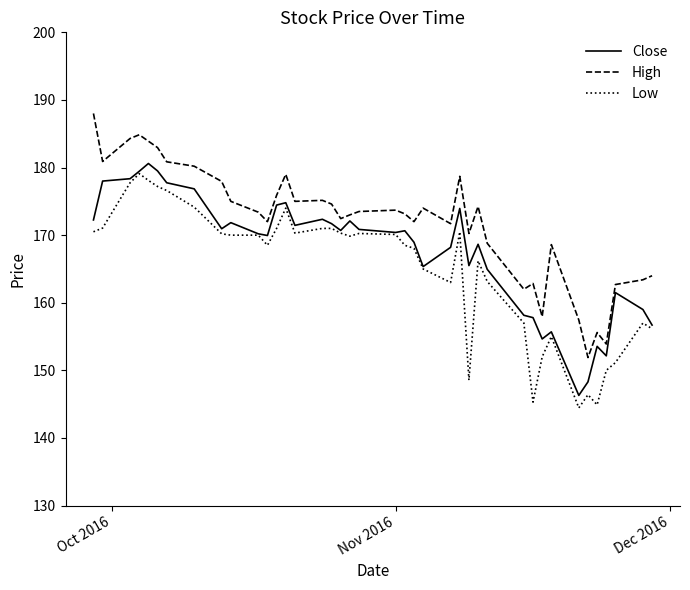

List the series in order of their overall mean, highest first.

High, Close, Low